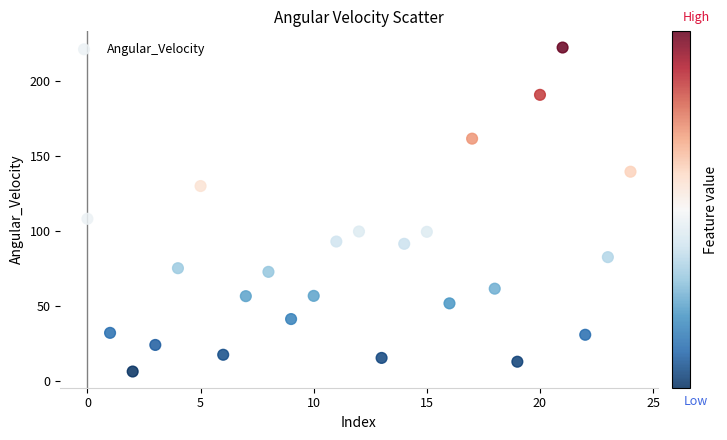

What Y value in the scatter plot is closest to 114?

108.0